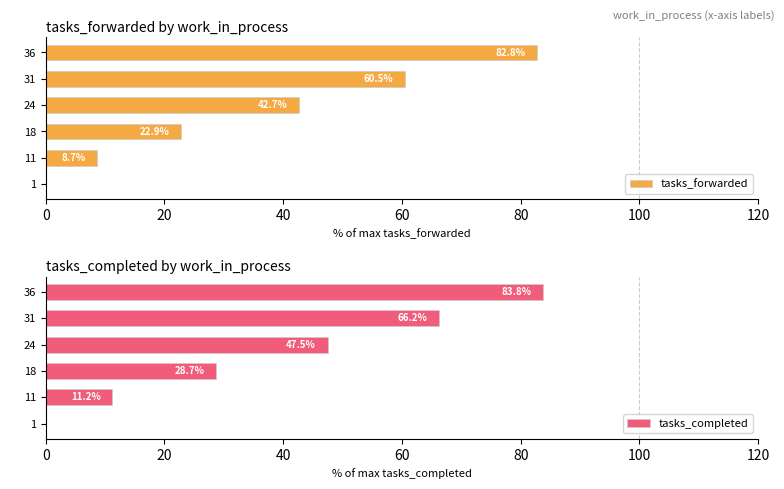

List the series in order of their peak value, highest first.

tasks_completed, tasks_forwarded